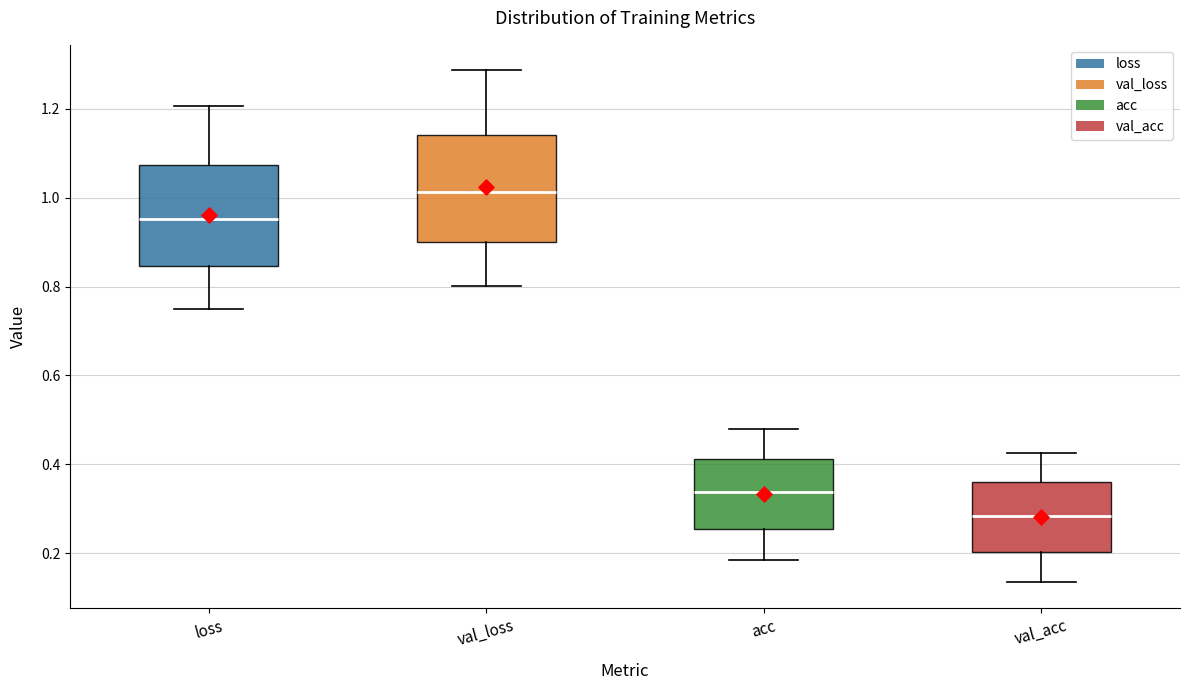

Reading left to right, read every box against the y-axis: the position of its median line, the range the box covers, and the ends of its whiskers. The values are not printed on the chart, so give them approximately, as read against the axis.

loss: median 0.96, box 0.84 to 1.08, whiskers 0.74 to 1.20
val_loss: median 1.02, box 0.90 to 1.14, whiskers 0.80 to 1.28
acc: median 0.34, box 0.26 to 0.42, whiskers 0.18 to 0.48
val_acc: median 0.28, box 0.20 to 0.36, whiskers 0.14 to 0.42